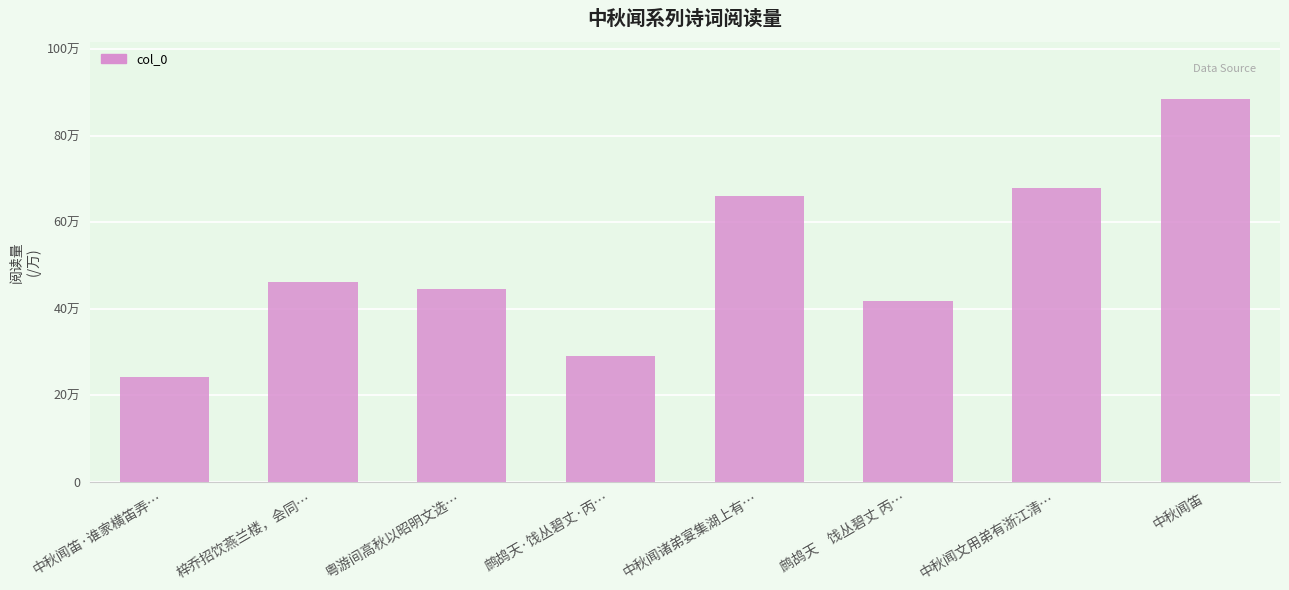

Does the chart contain stacked bars?

No